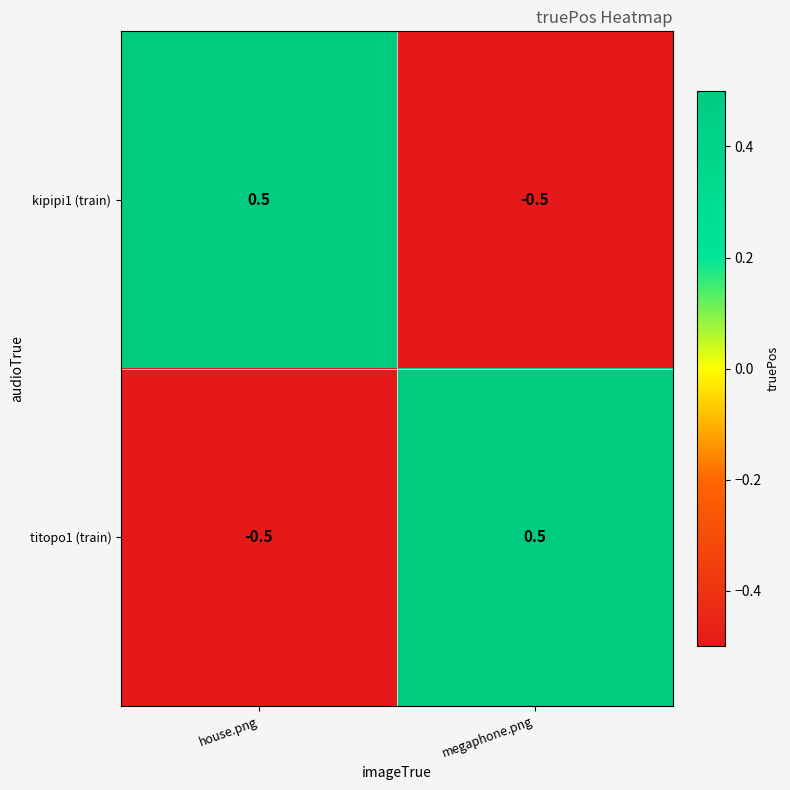

Count the number of categories in the chart.

2